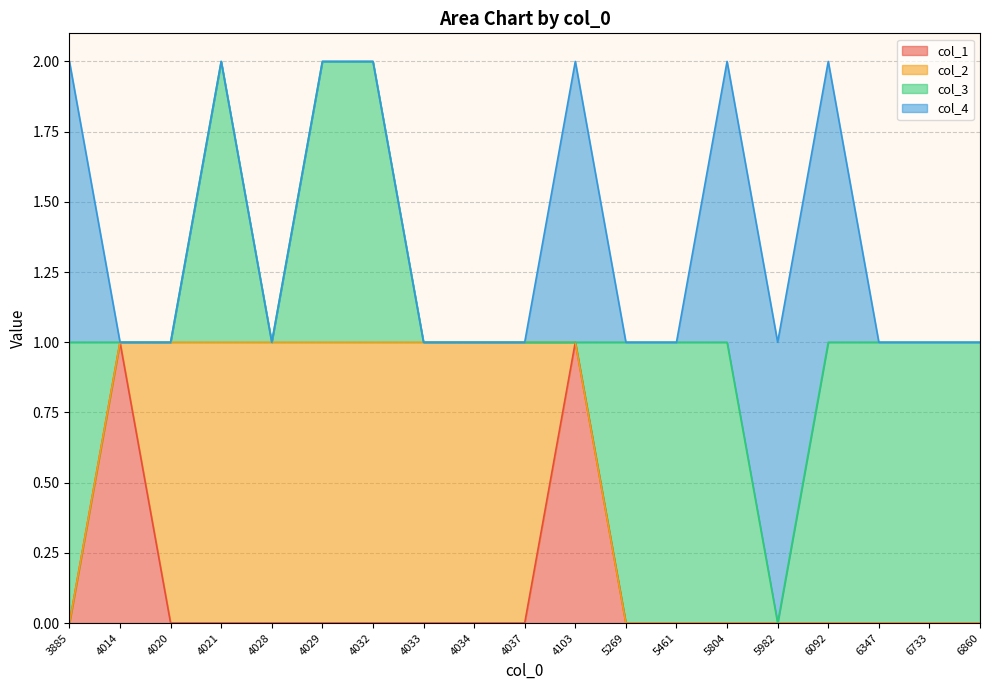

List the labels in order of col_3 value, largest first.

3885, 4021, 4029, 4032, 5269, 5461, 5804, 6092, 6347, 6733, 6860, 4014, 4020, 4028, 4033, 4034, 4037, 4103, 5982